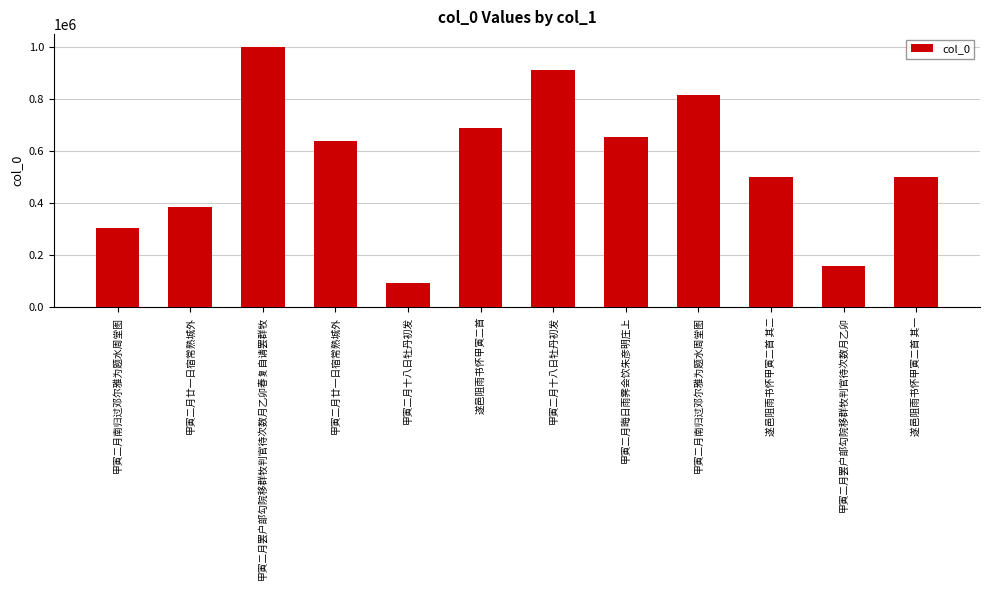

Which label corresponds to the largest value in the chart?

甲寅二月罢户部勾院移群牧判官待次数月乙卯春复自请罢群牧